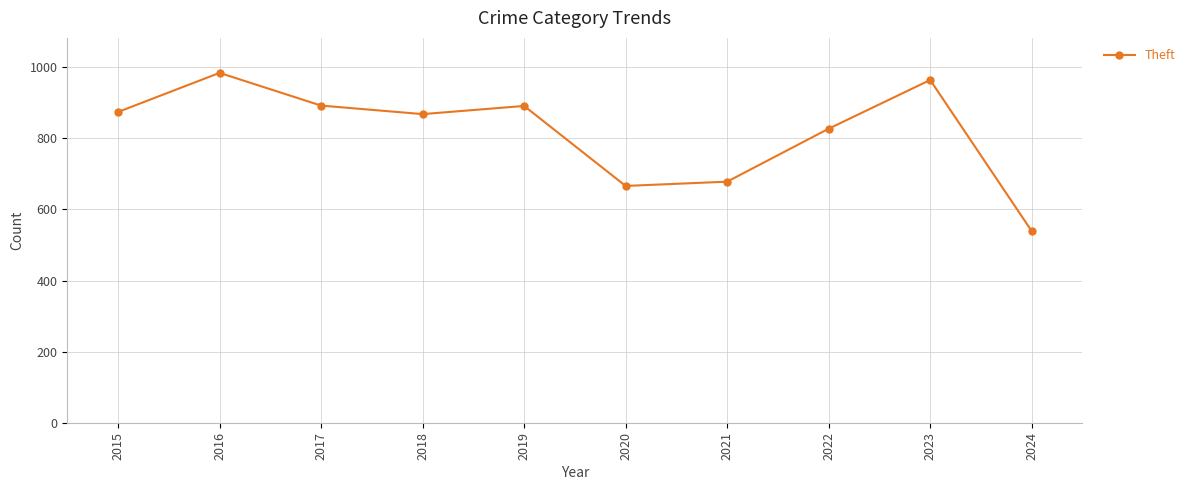

What is the difference between the maximum and second lowest values?

318